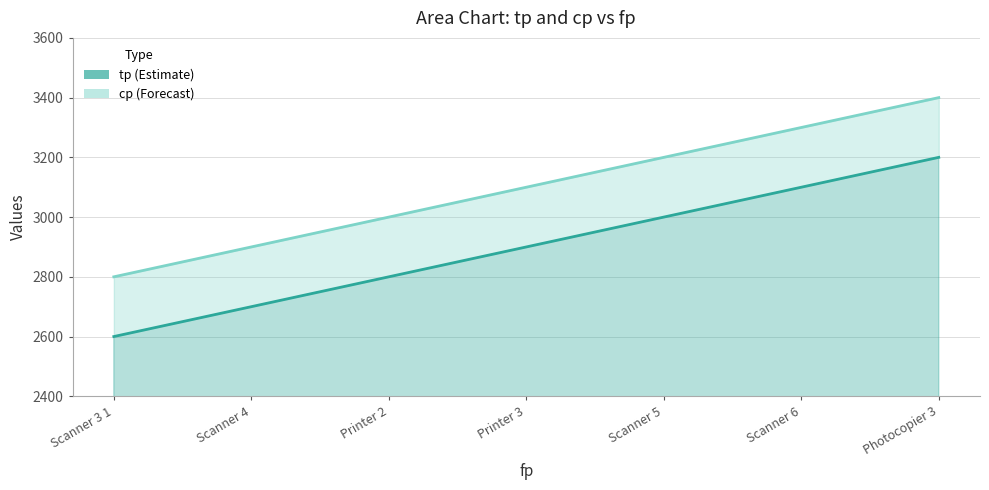

Does the chart display data point markers on the line(s)?

No